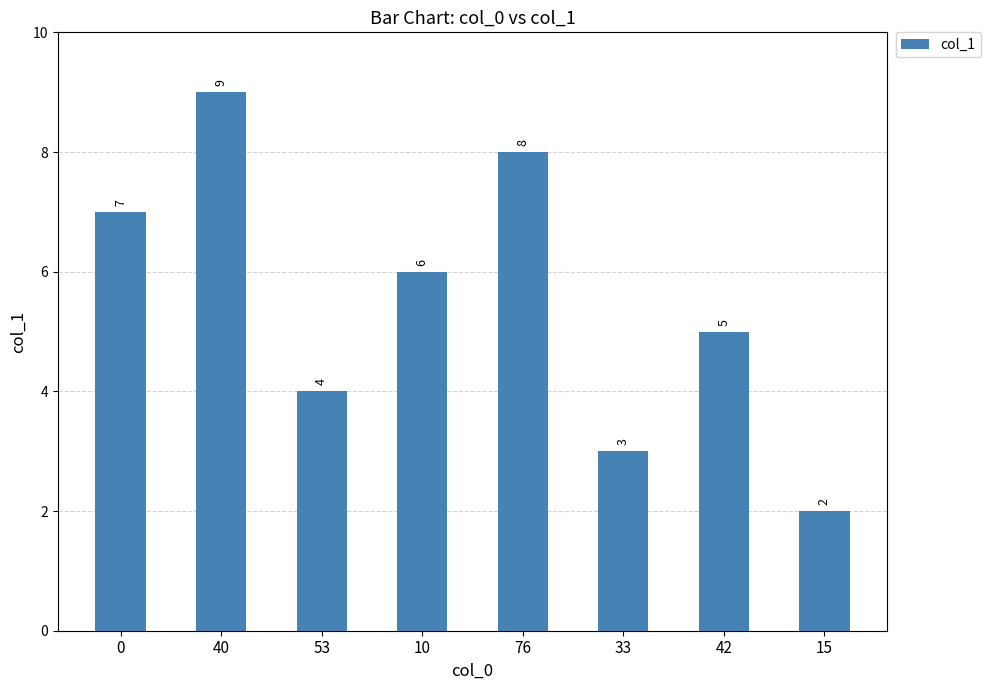

What is the difference between the values at 15 and 10?

4